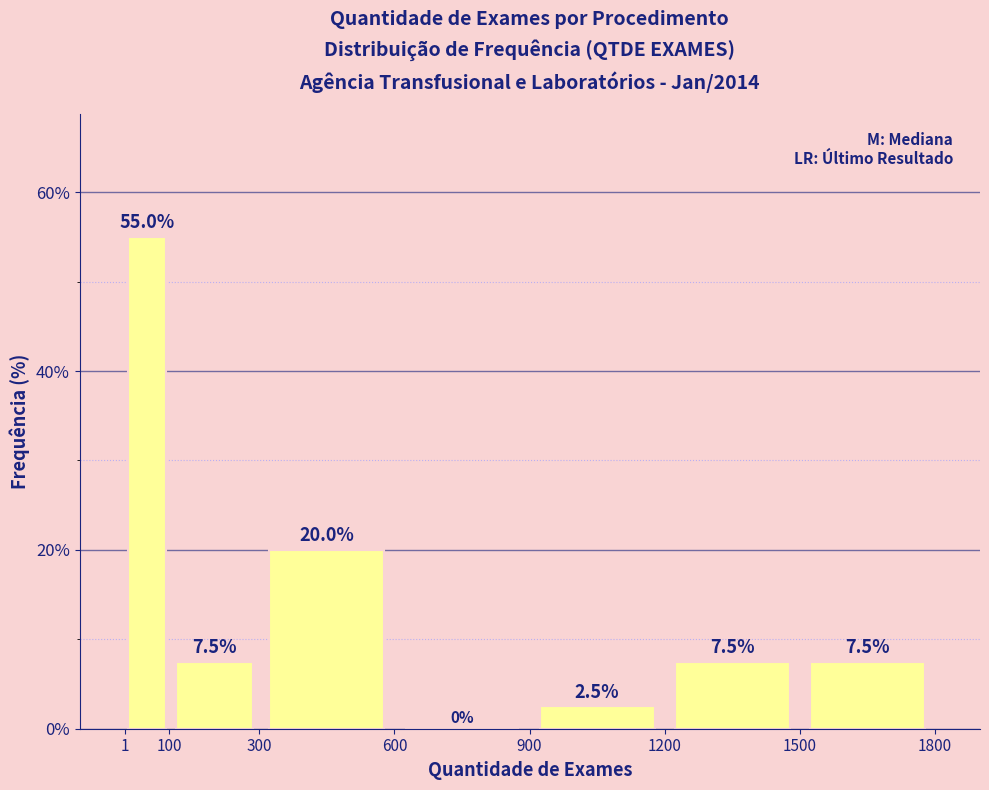

Reading left to right, list every bar in this chart as the range it spans on the x-axis followed by its height.

1 to 100: 55.0
100 to 300: 7.5
300 to 600: 20.0
600 to 900: 0.0
900 to 1200: 2.5
1200 to 1500: 7.5
1500 to 1800: 7.5